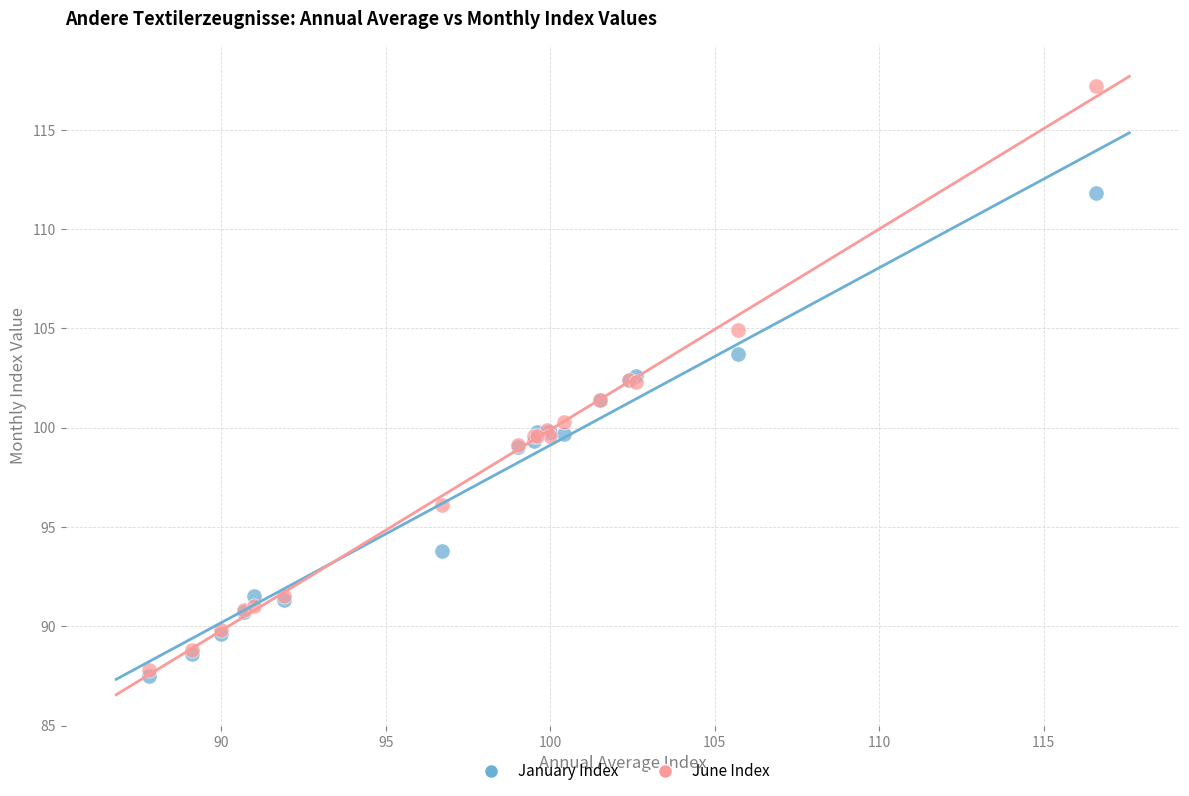

What are all the series names shown in the legend?

January Index, June Index